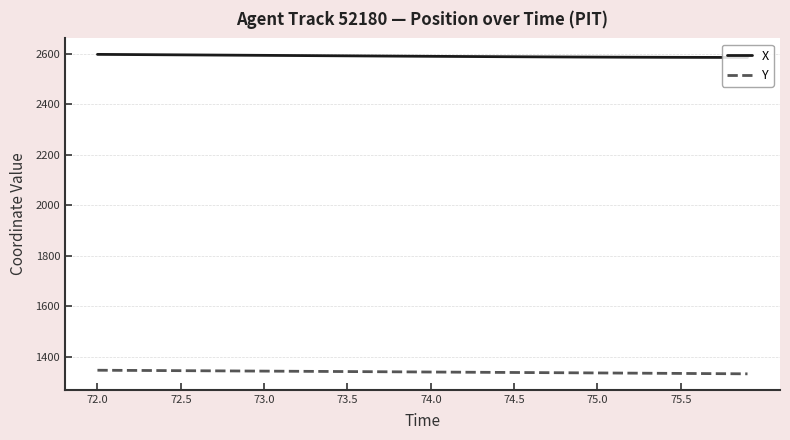

What is the minimum value shown in the chart?

1332.4